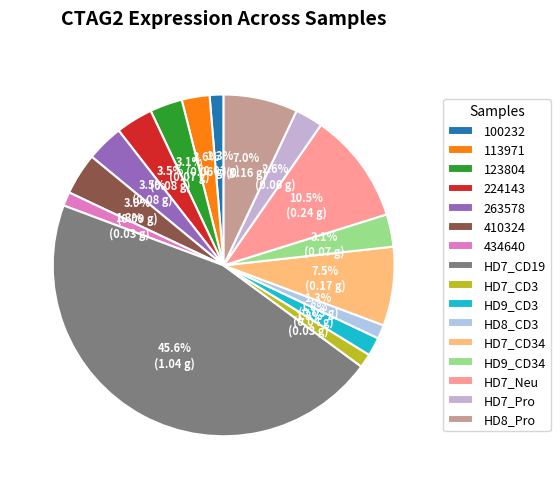

What is the largest slice in the pie chart?

HD7_CD19